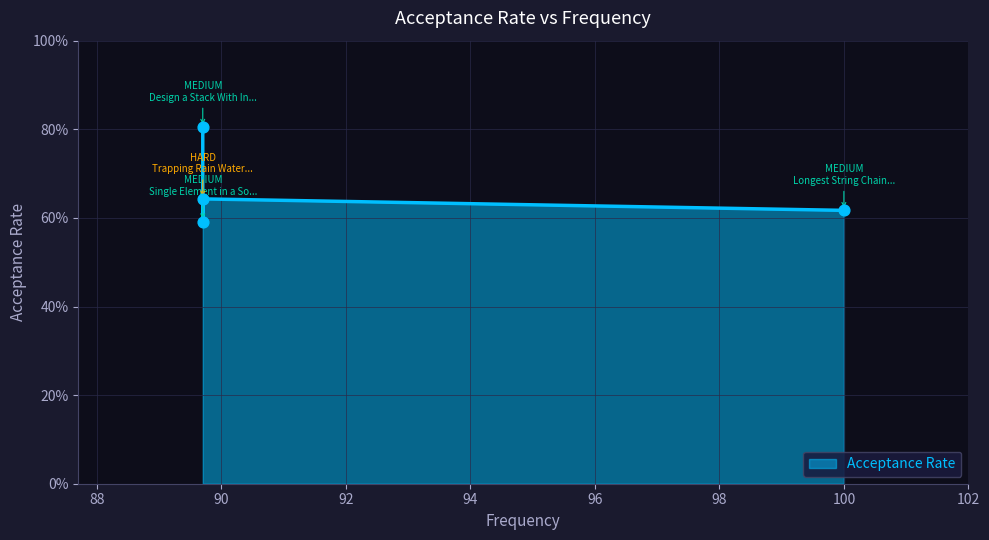

Between 89.7 and 89.7, which is larger?

89.7